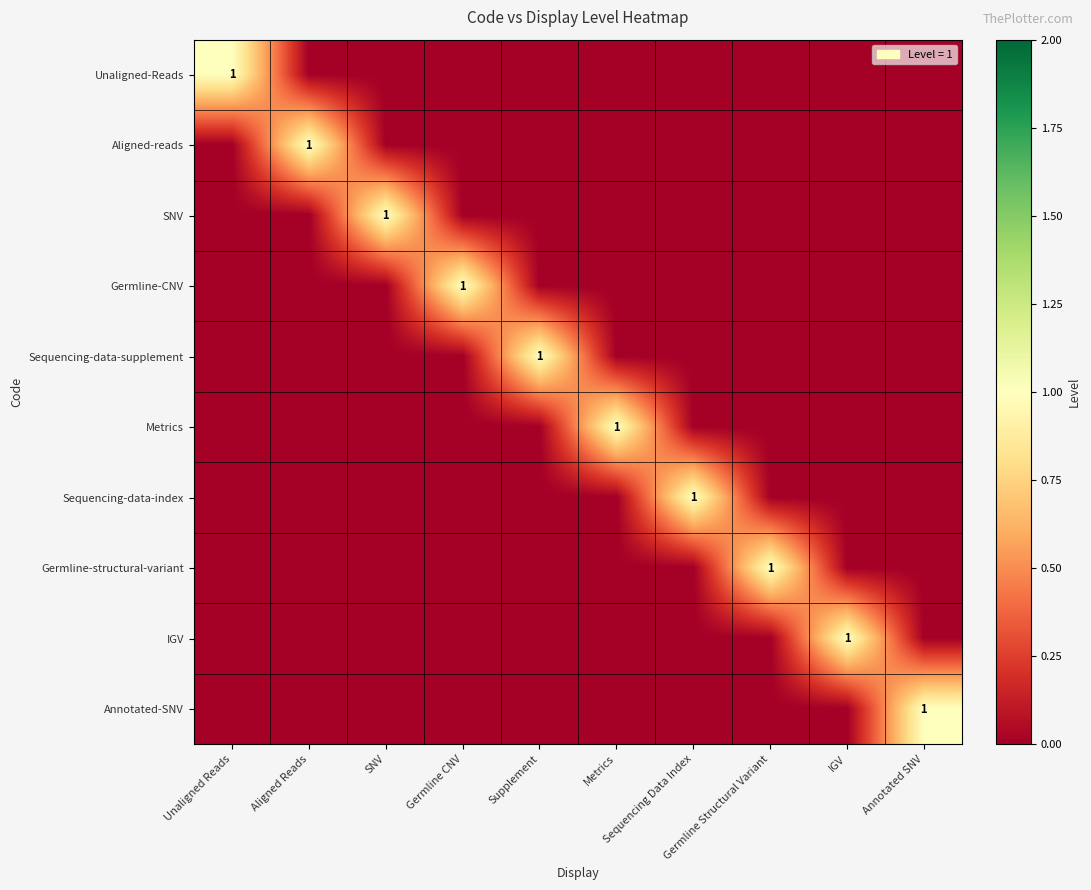

How many distinct data groups are displayed?

10